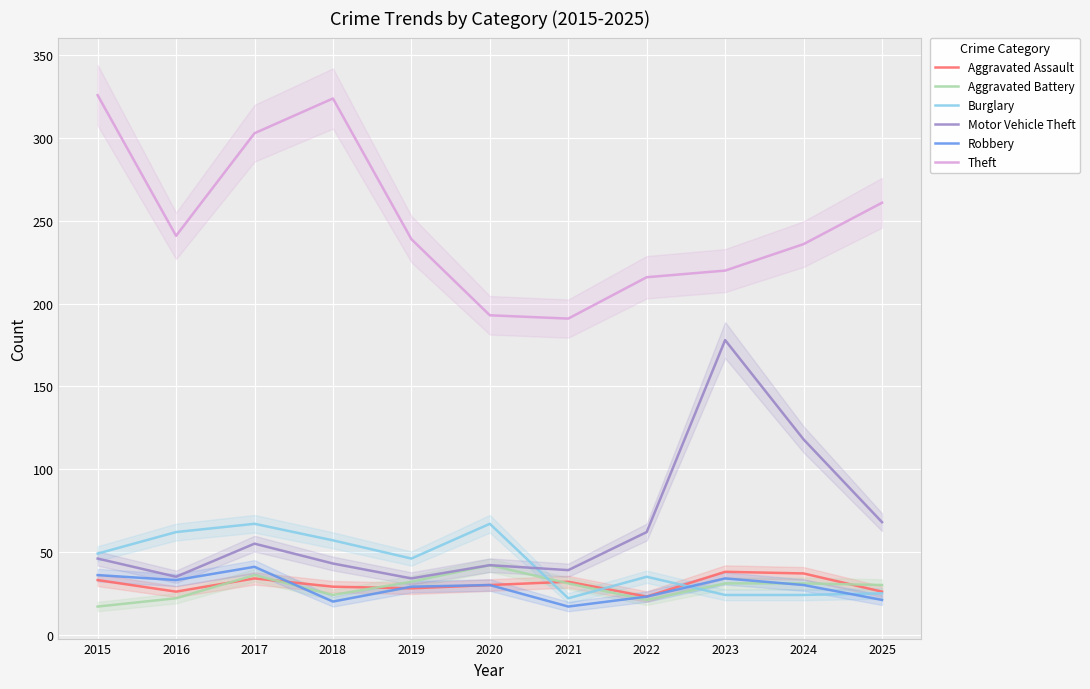

What is the difference between the maximum and second lowest values in the Robbery series?

21